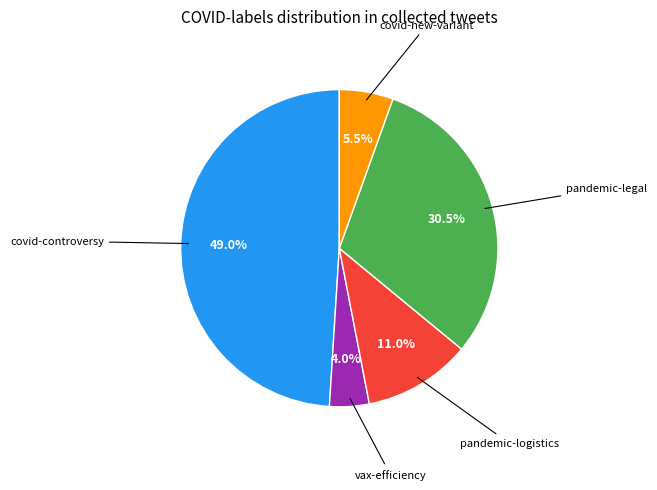

Rank the categories by value from lowest to highest.

vax-efficiency, covid-new-variant, pandemic-logistics, pandemic-legal, covid-controversy